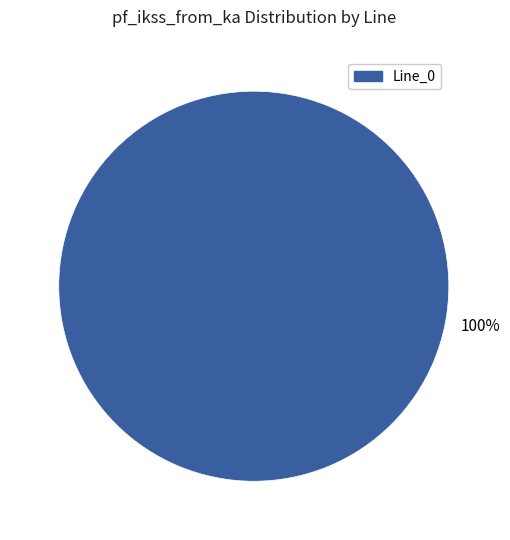

Is there any slice that represents more than half of the pie?

Yes